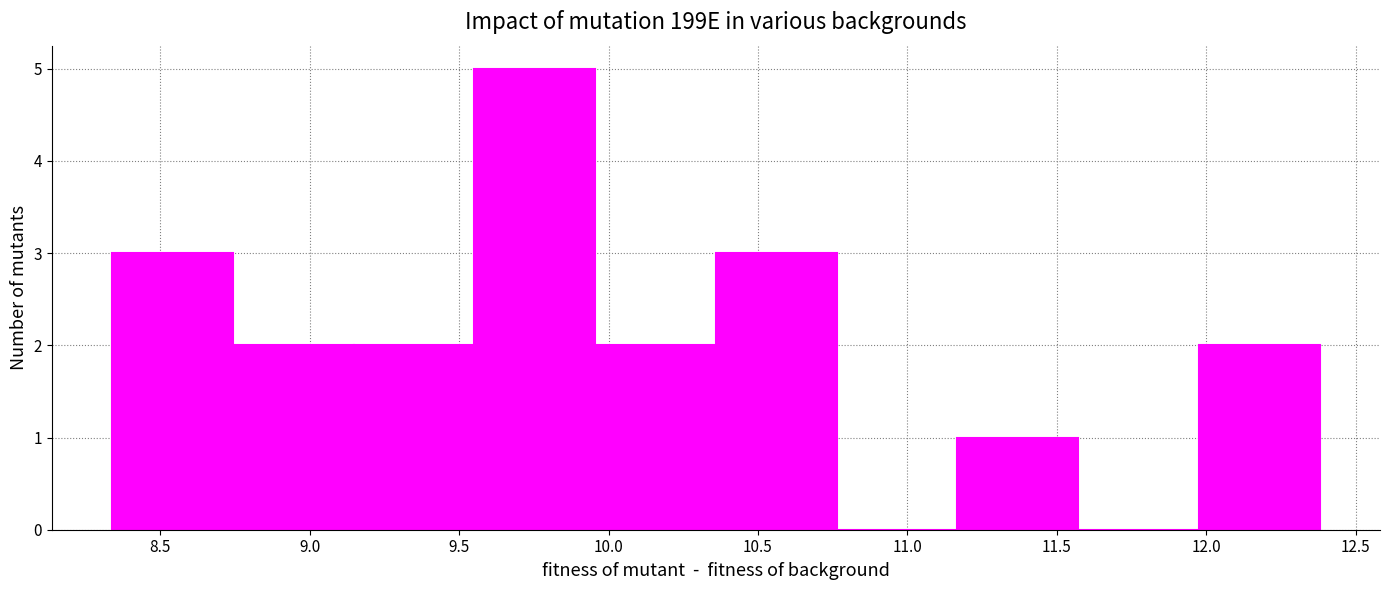

Reading left to right, transcribe this chart: for each bar, give the range it covers on the x-axis and its height. Neither the bar edges nor the heights are printed on the chart, so give them approximately, as read against the axes.

8.35 to 8.75: 3
8.75 to 9.15: 2
9.15 to 9.55: 2
9.55 to 9.95: 5
9.95 to 10.35: 2
10.35 to 10.75: 3
10.75 to 11.15: 0
11.15 to 11.55: 1
11.55 to 11.95: 0
11.95 to 12.40: 2